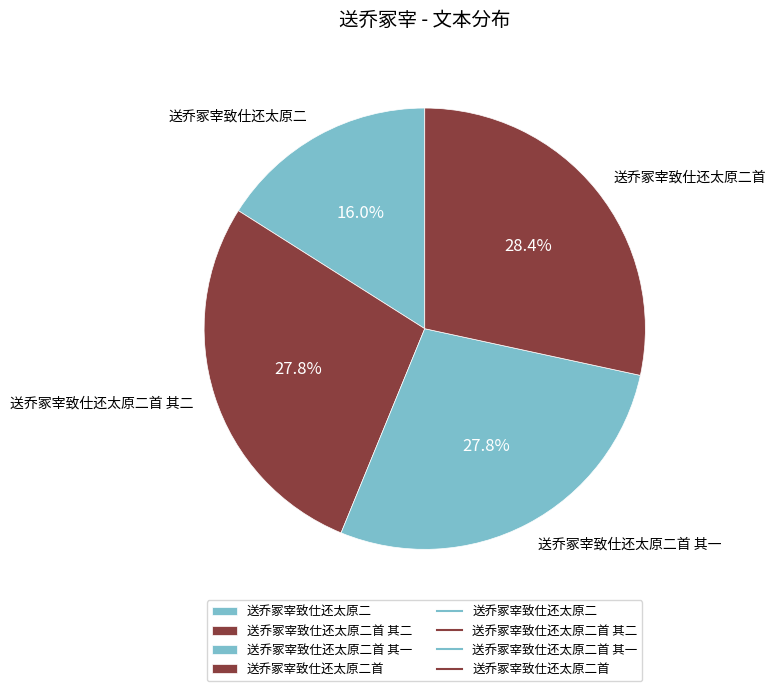

What is the largest slice in the pie chart?

送乔冢宰致仕还太原二首